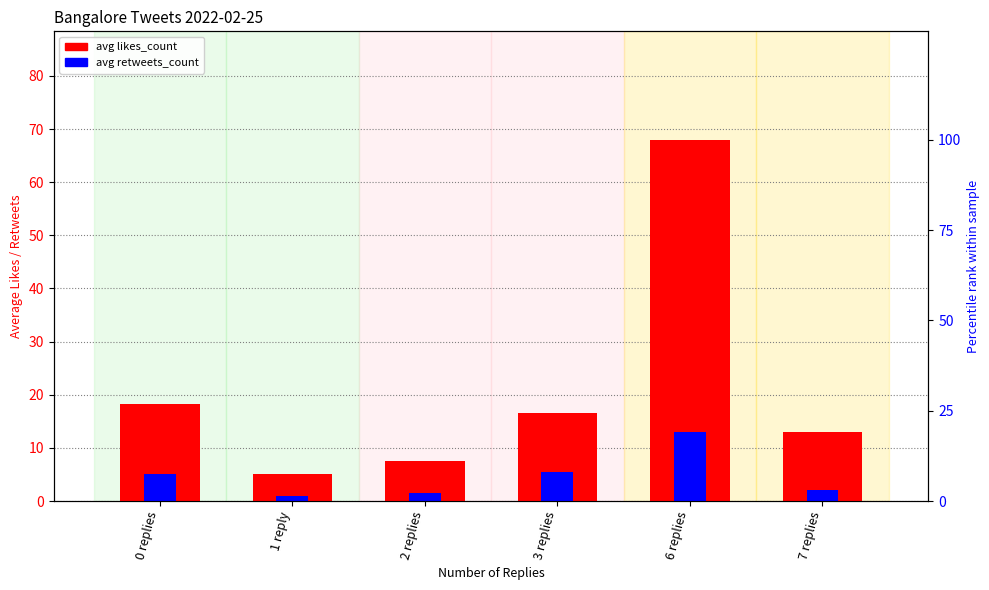

What is the approximate value of avg likes_count at 2 replies?

7.5